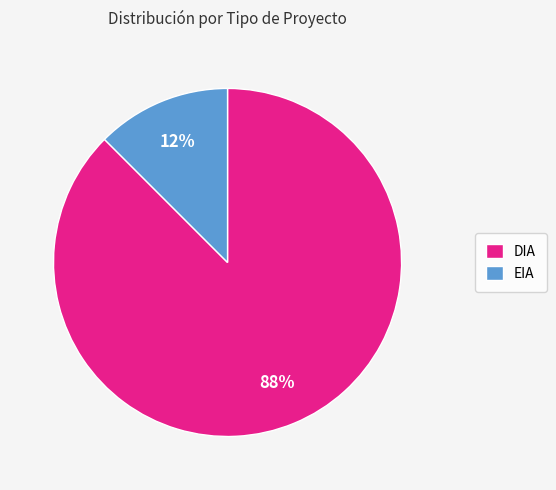

What is the smallest slice in the pie chart?

EIA